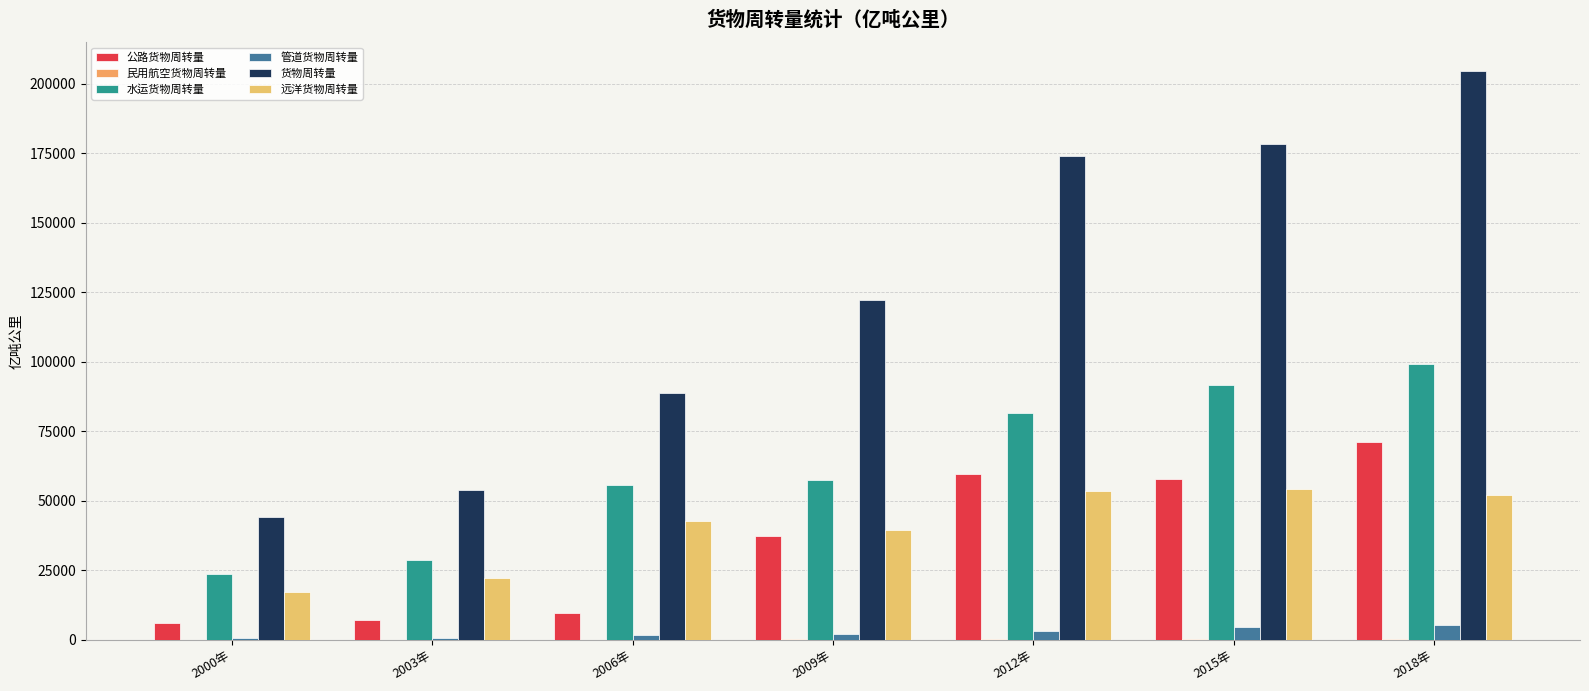

What is the total value across all series at 2018年?

432478.1